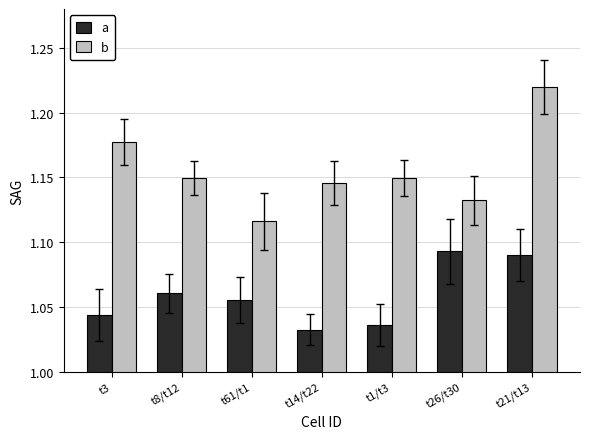

What is the sum of the b values at t61/t1 and t21/t13?

2.3